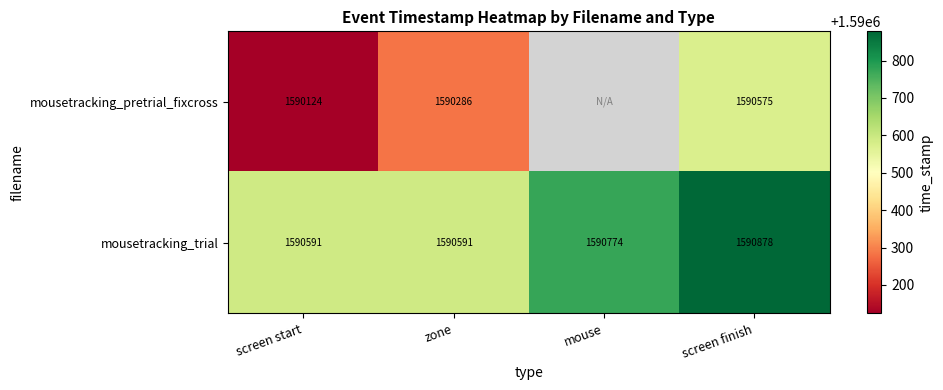

Is the value of mousetracking_trial at screen start greater than the value of mousetracking_pretrial_fixcross at screen start?

Yes